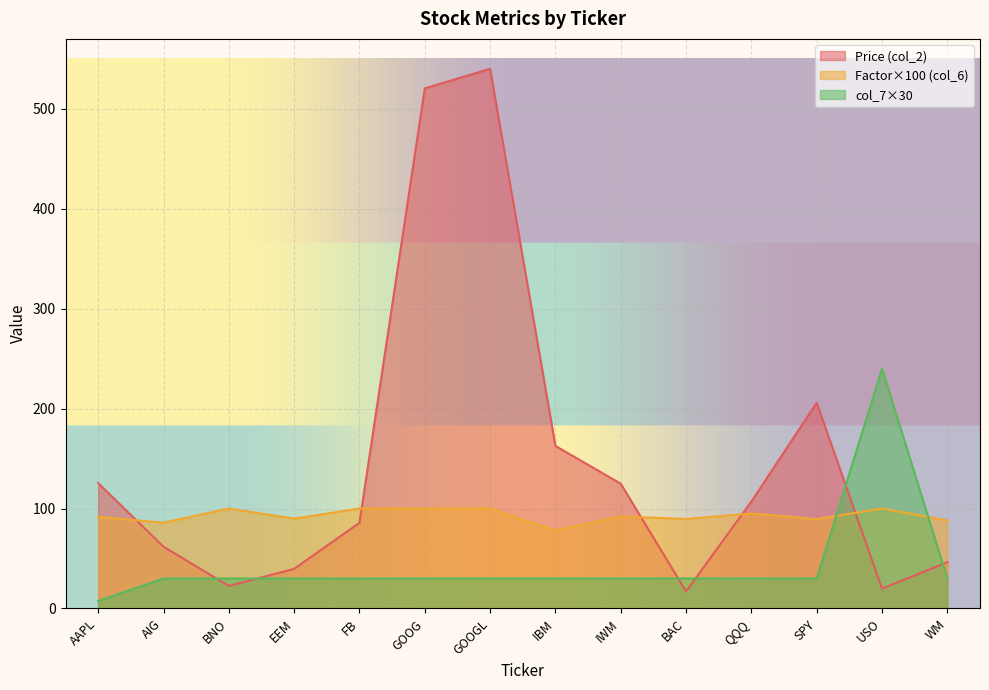

At which category is the sum across all series the highest?

GOOGL